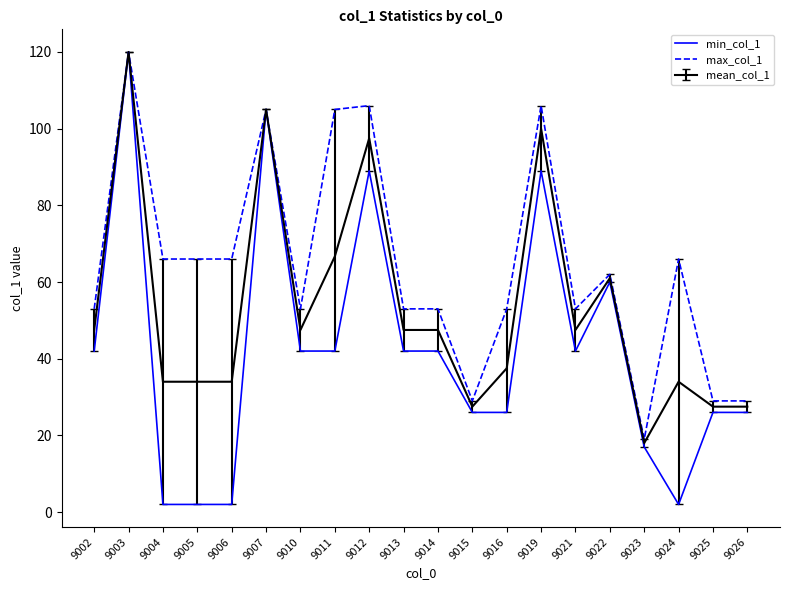

List the series in order of their overall mean, lowest first.

min_col_1, mean_col_1, max_col_1